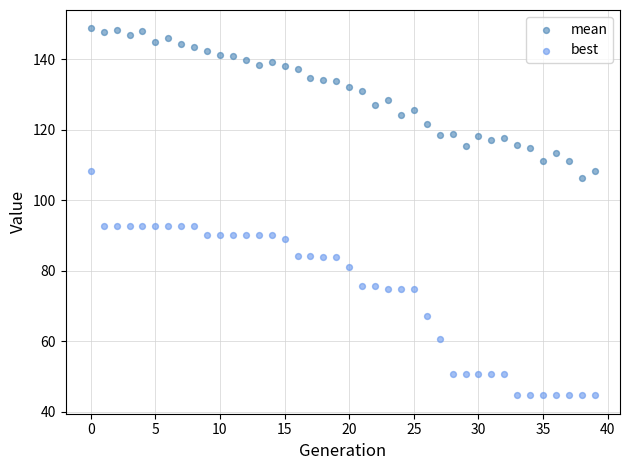

What are all the series names shown in the legend?

mean, best